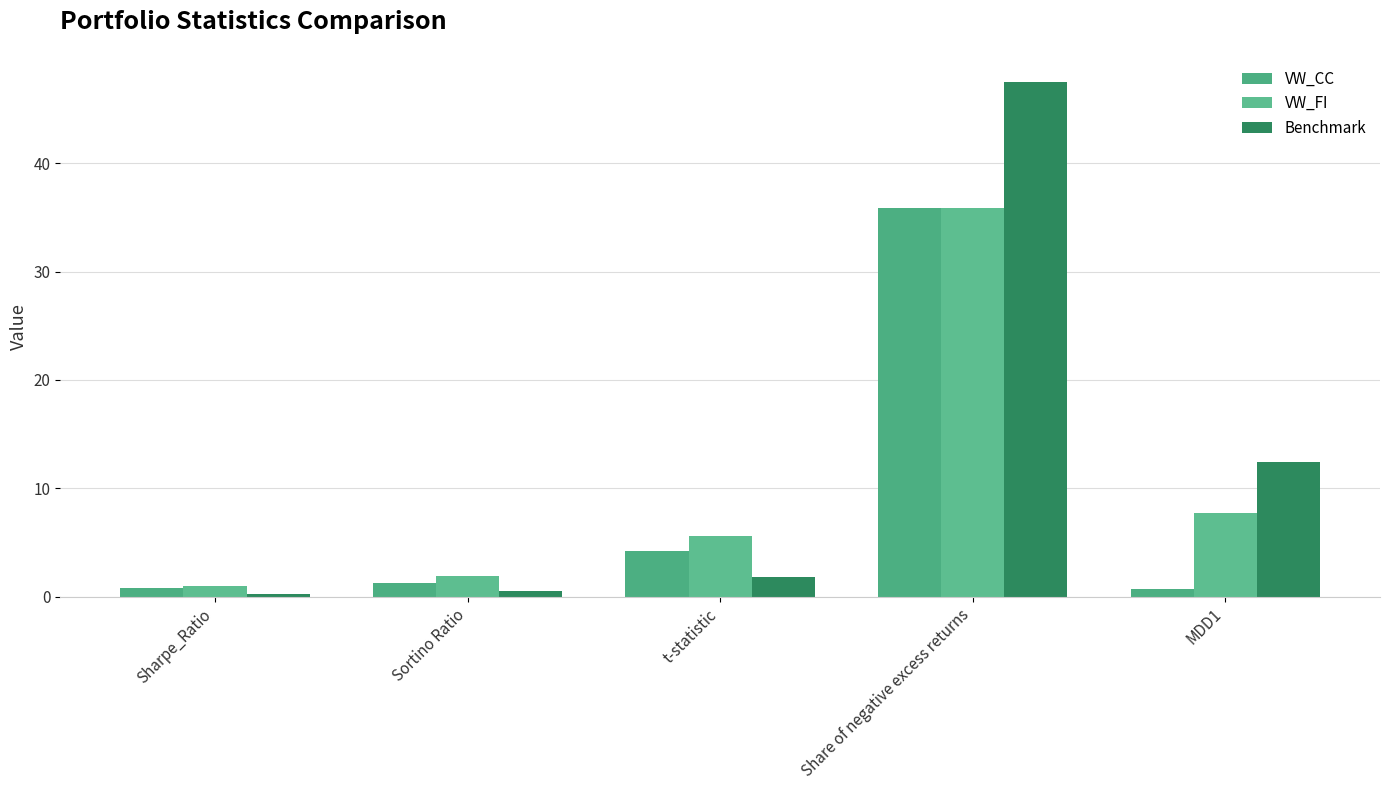

At which label does VW_FI first exceed 5?

t-statistic